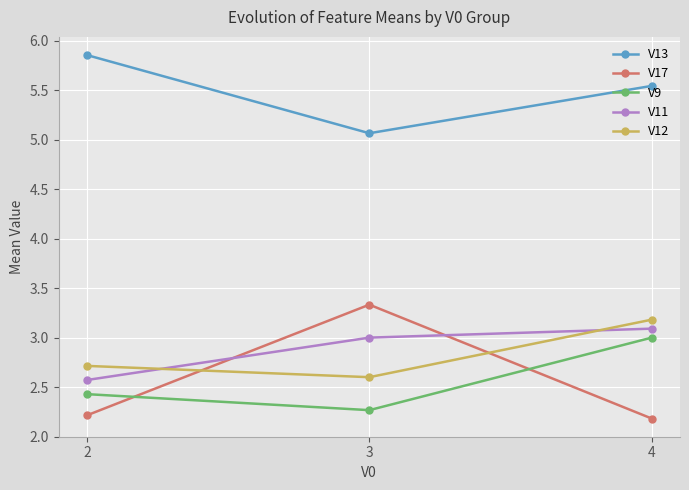

Which series has the widest spread of values?

V17